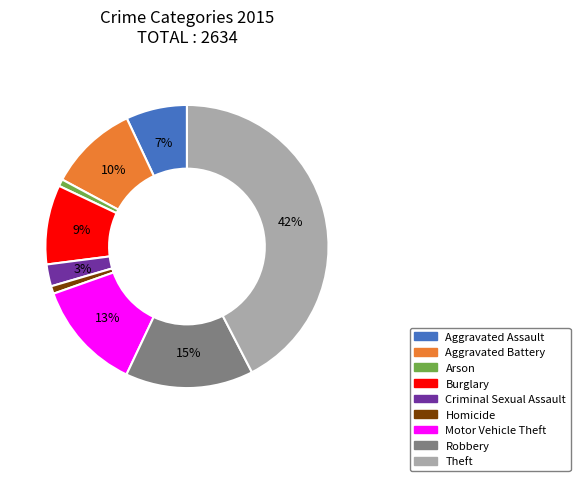

Is there a majority slice in this chart?

No